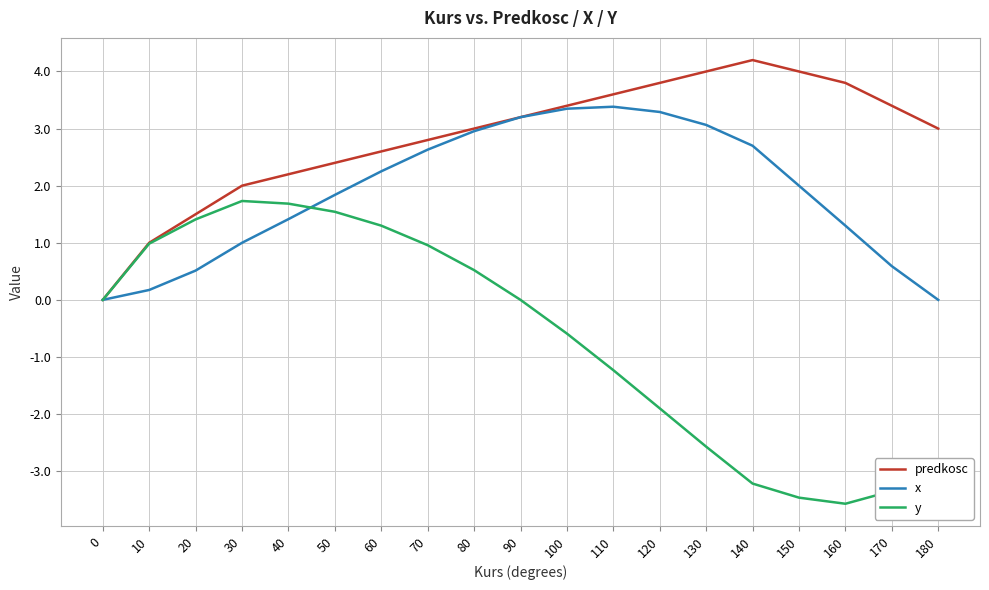

The predkosc series shows 3.0 at 80. True or false?

True